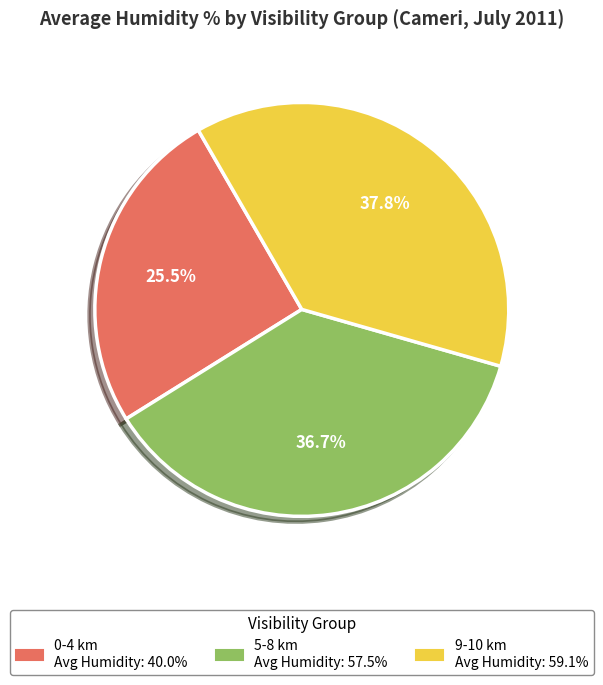

Is there any slice that represents more than half of the pie?

No